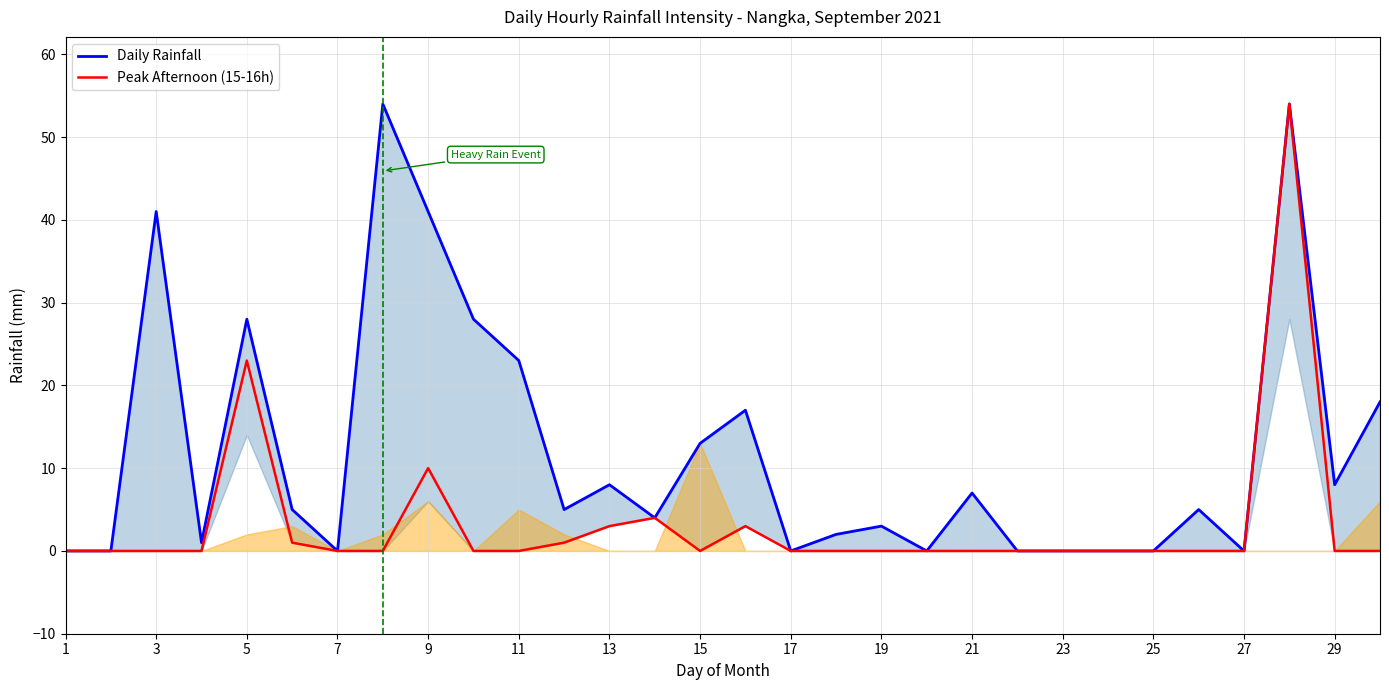

The Peak Afternoon (15-16h) series shows 0 at 25. True or false?

True